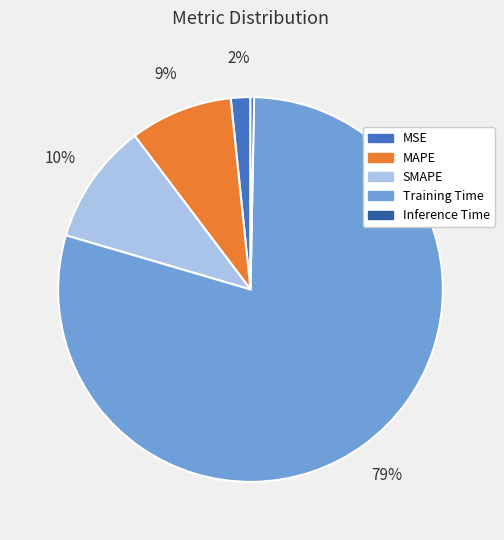

What is the largest slice in the pie chart?

Training Time